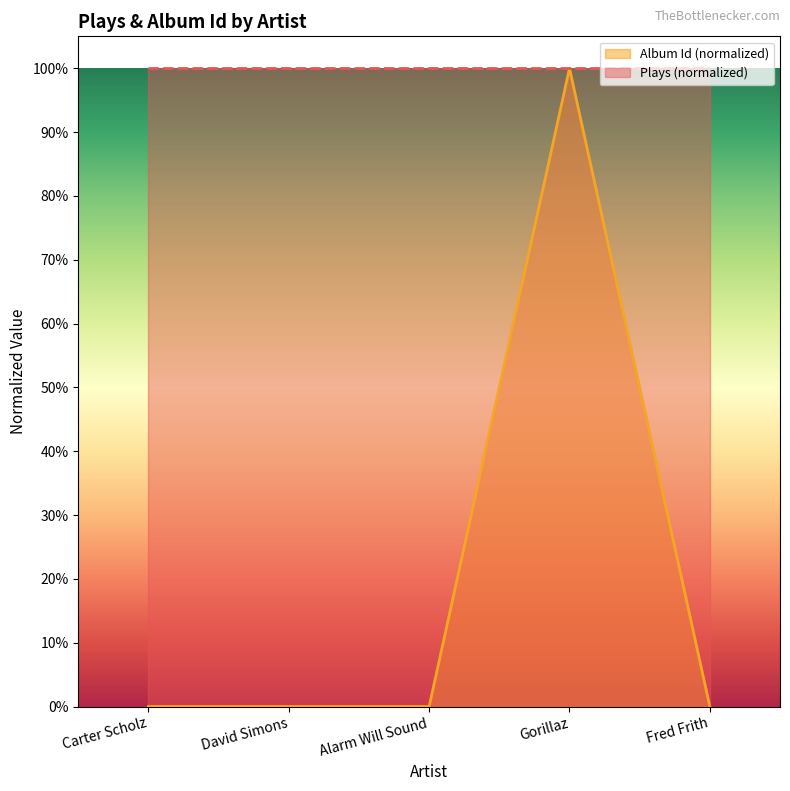

What are all the series names shown in the legend?

Album Id (normalized), Plays (normalized)